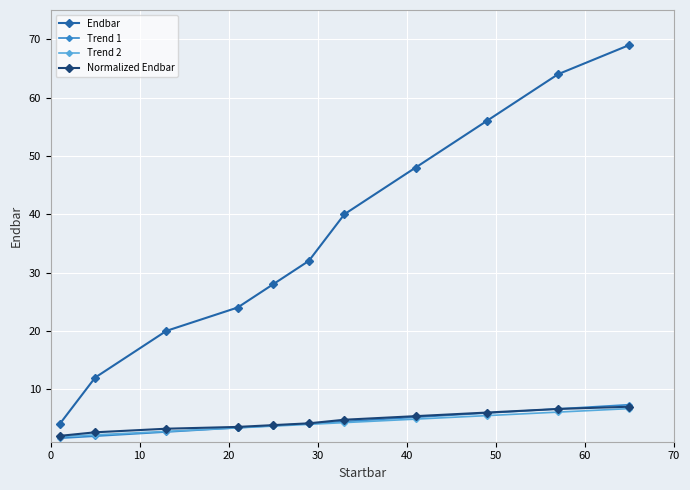

Which series has the largest range (max minus min)?

Endbar